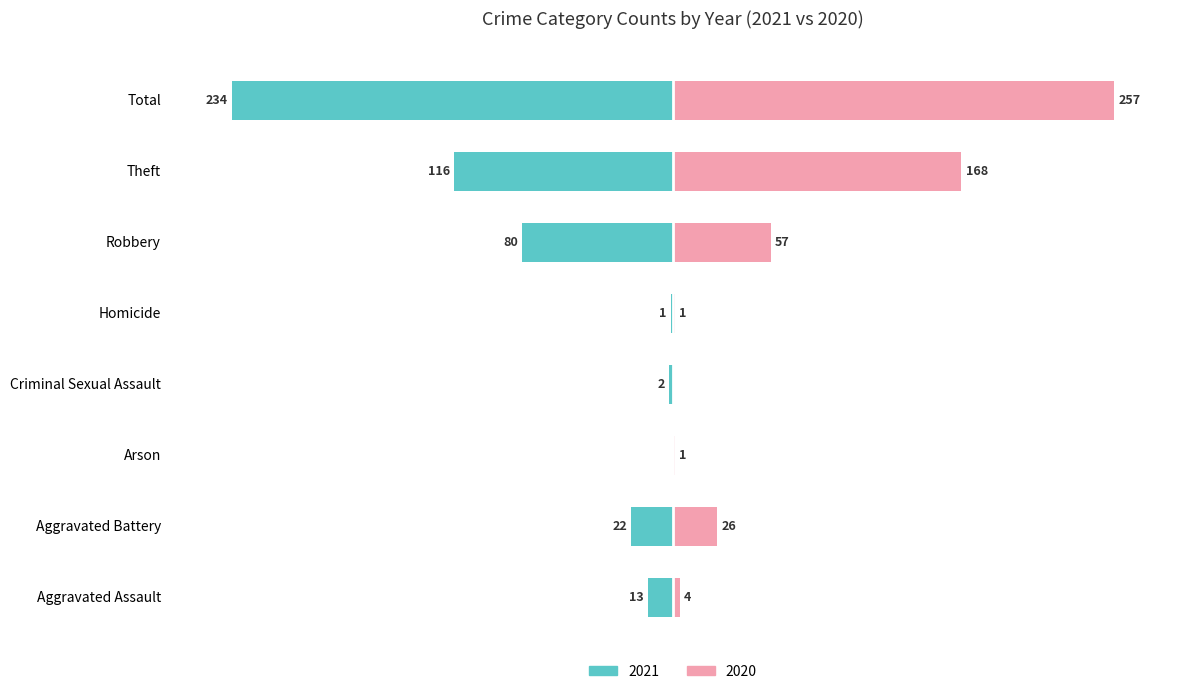

Where does the 2020 series first go above 10?

Aggravated Battery